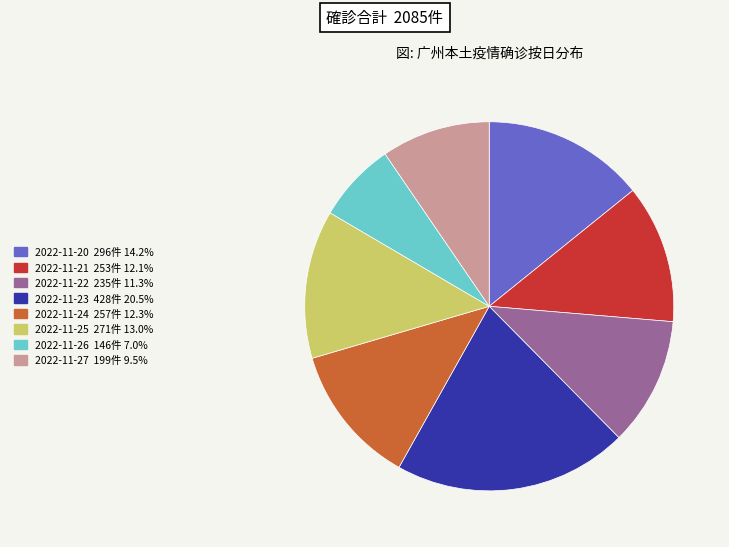

How many segments does this pie chart have?

8